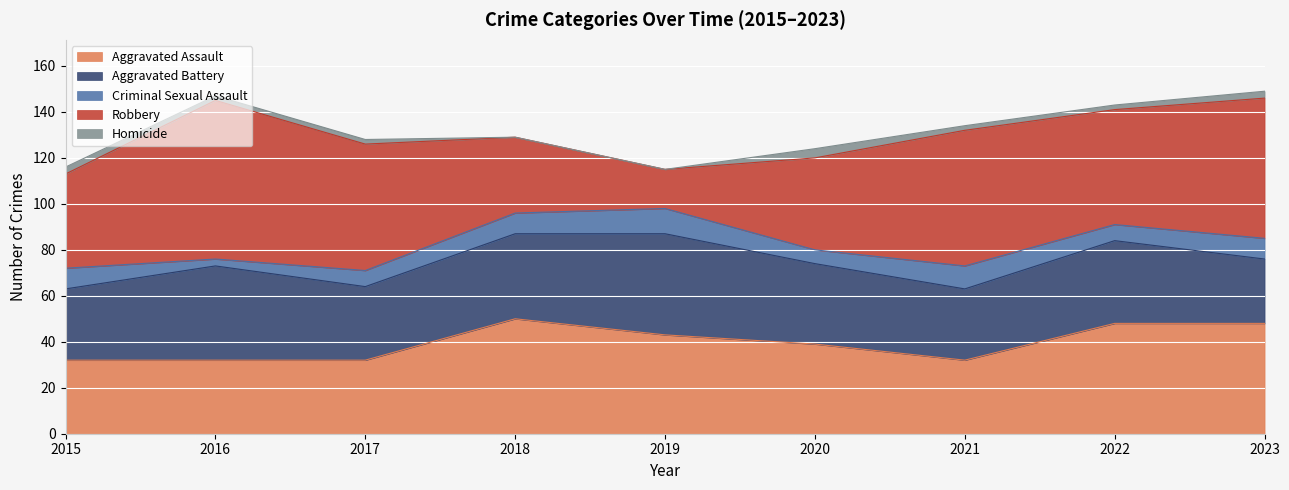

What is the difference between the highest and lowest values at 2020?

36